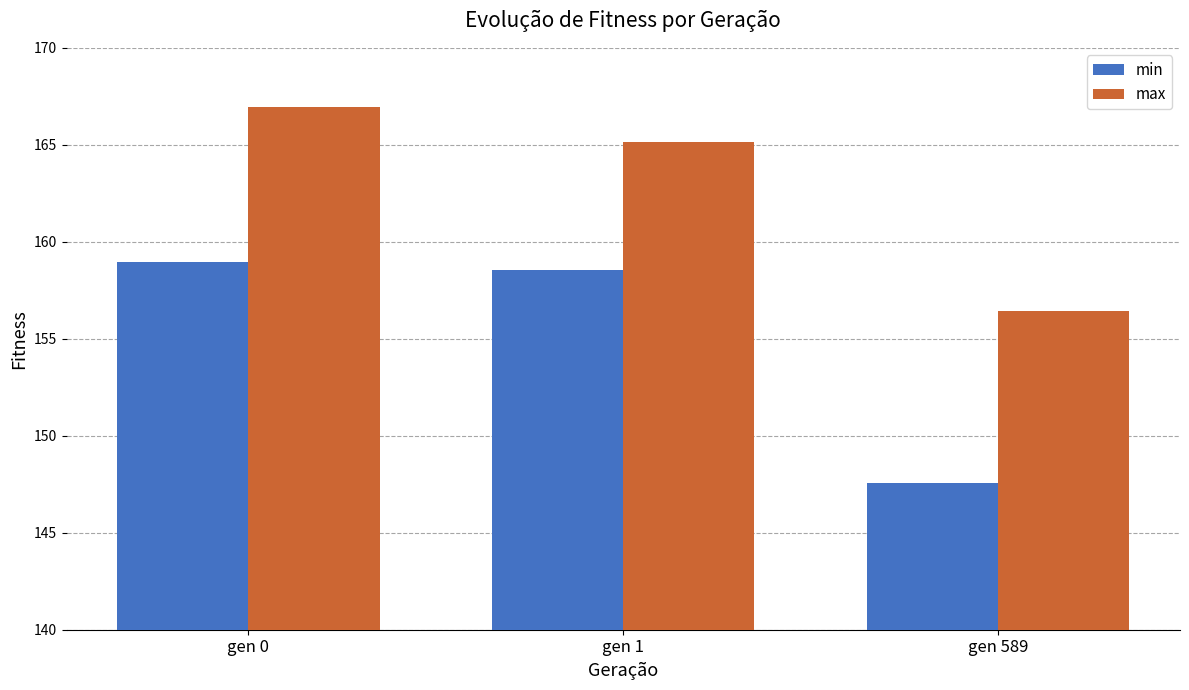

Which series has the widest spread of values?

min